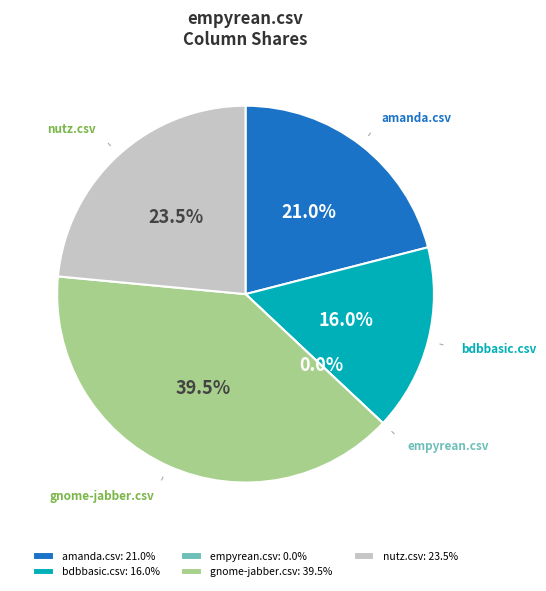

Does bdbbasic.csv represent more than half of the total?

No